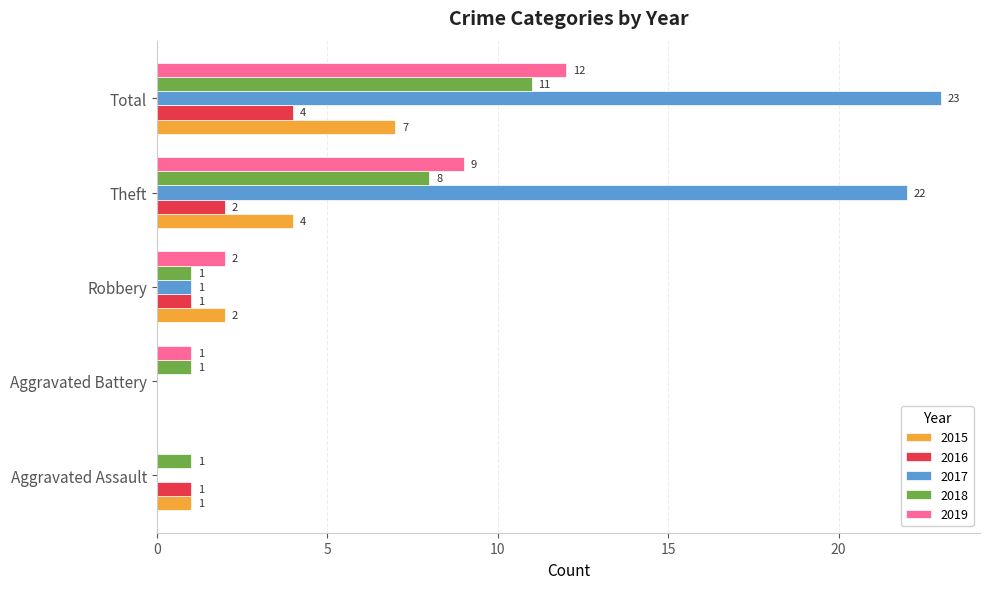

What is the highest value of the 2017 series?

23